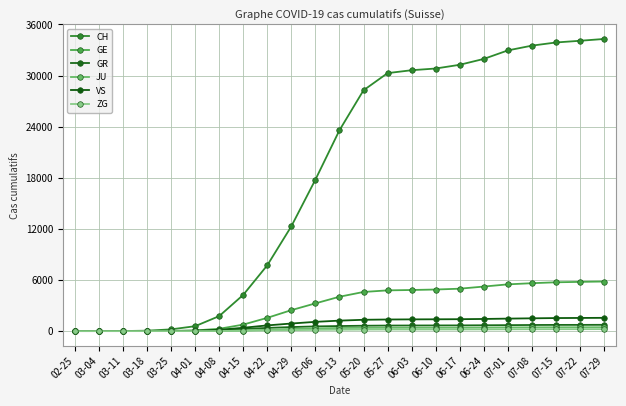

What is the total value across all series at 06-10?

38350